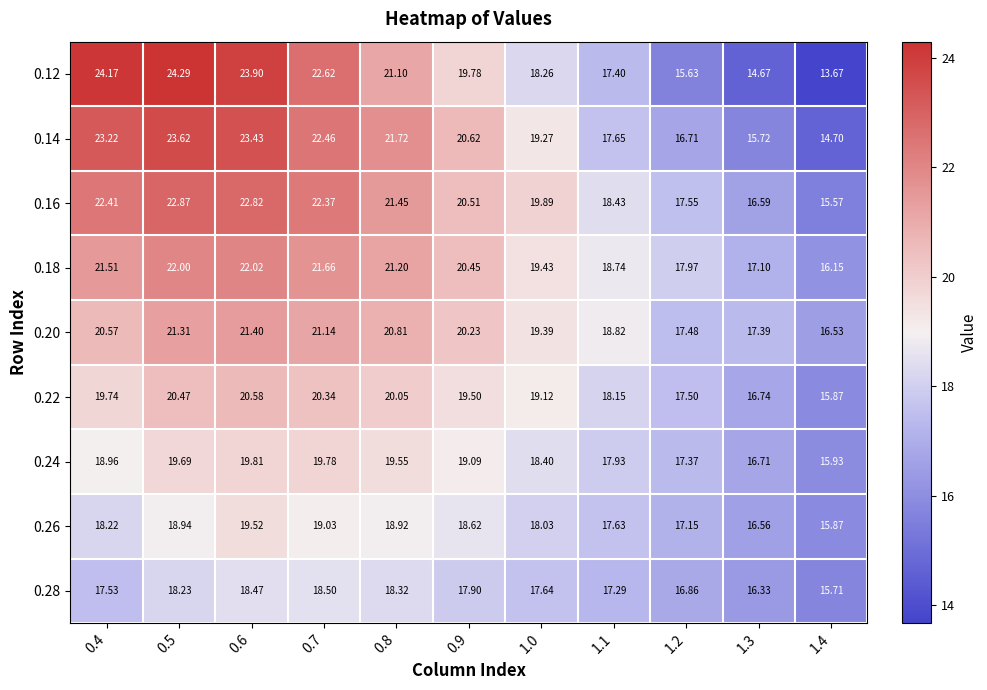

Which series has the largest total across all categories?

0.16